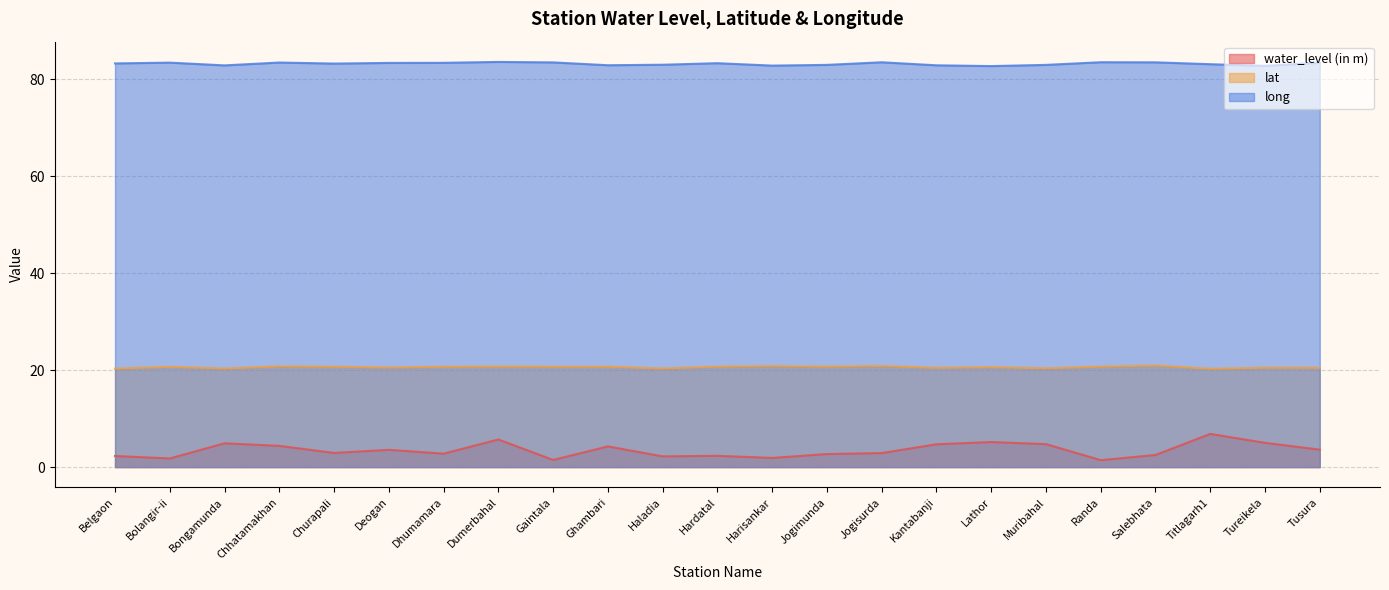

How many interior local peaks does the lat series have?

8